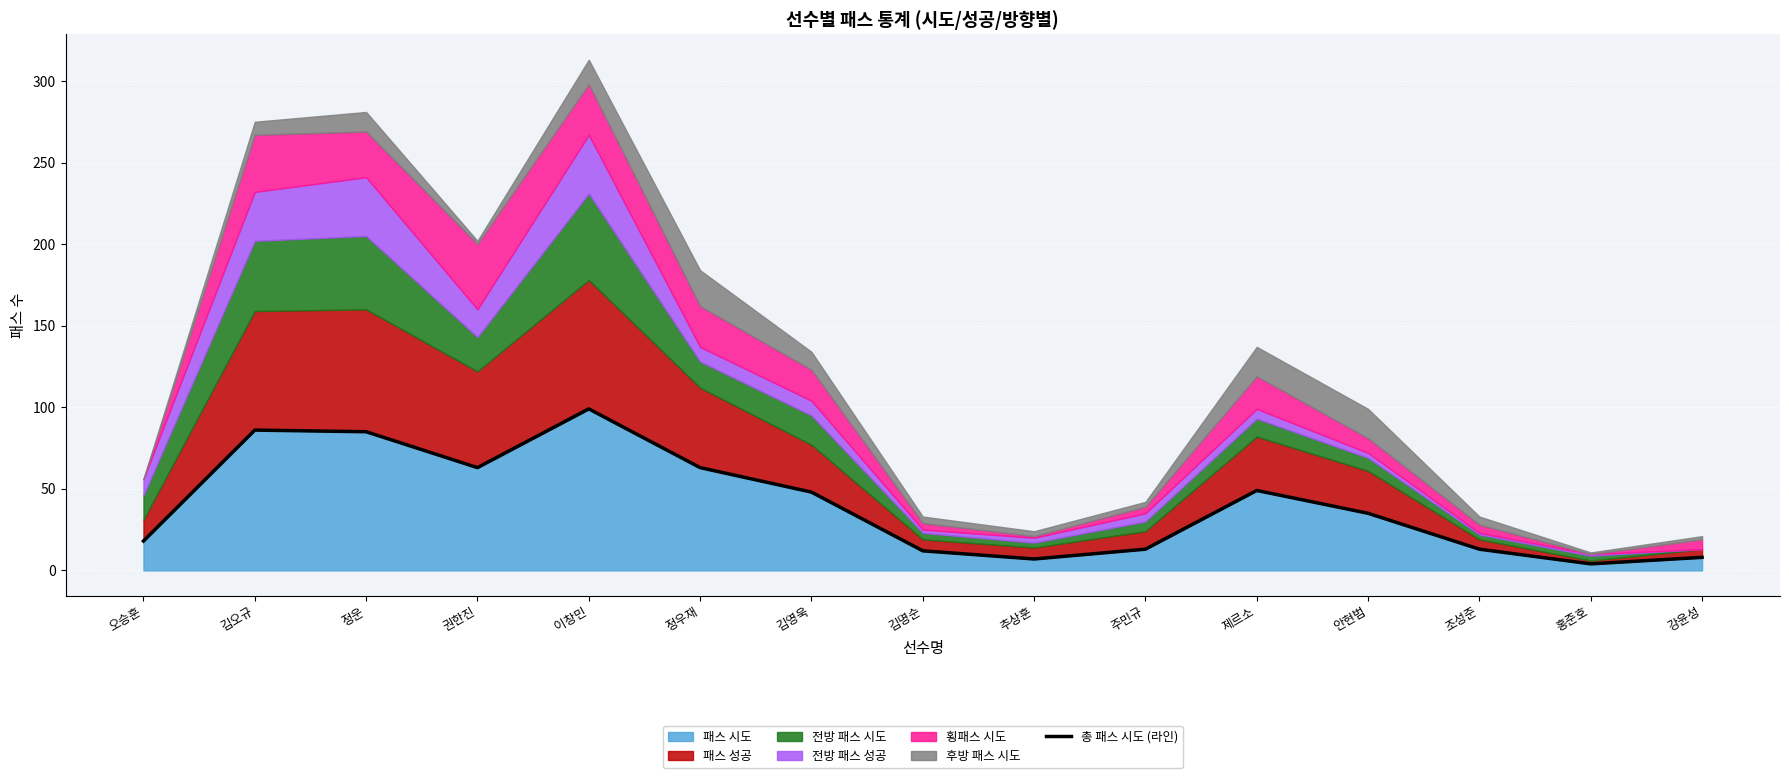

Is it true that the value at 강윤성 is 5?

False